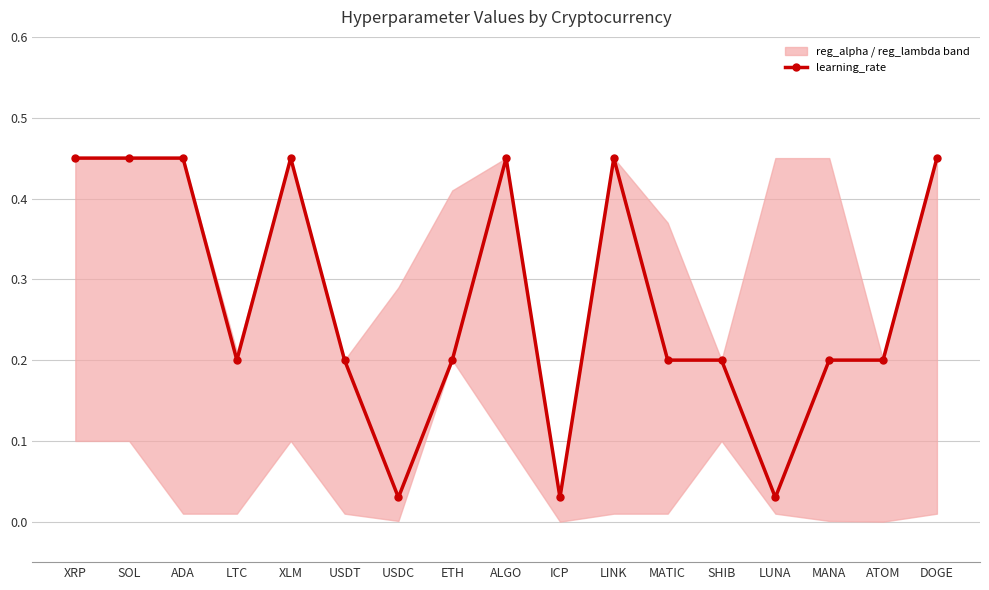

List the labels in order of value, smallest first.

USDC, ICP, LUNA, LTC, USDT, ETH, MATIC, SHIB, MANA, ATOM, XRP, SOL, ADA, XLM, ALGO, LINK, DOGE